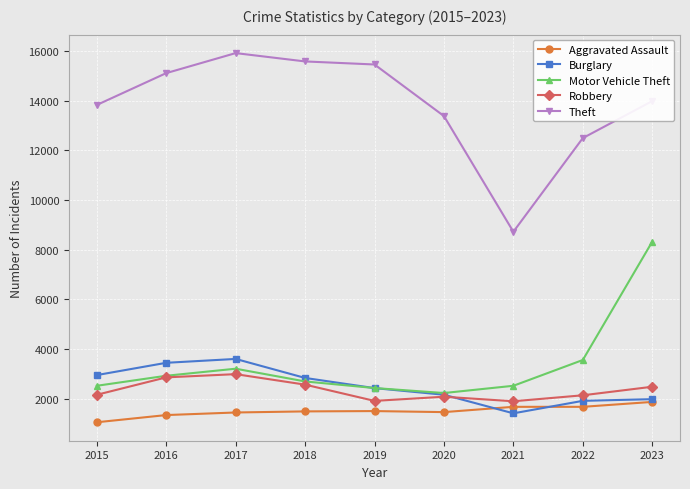

True or false: Motor Vehicle Theft has more than 0 points higher than both neighbors.

True